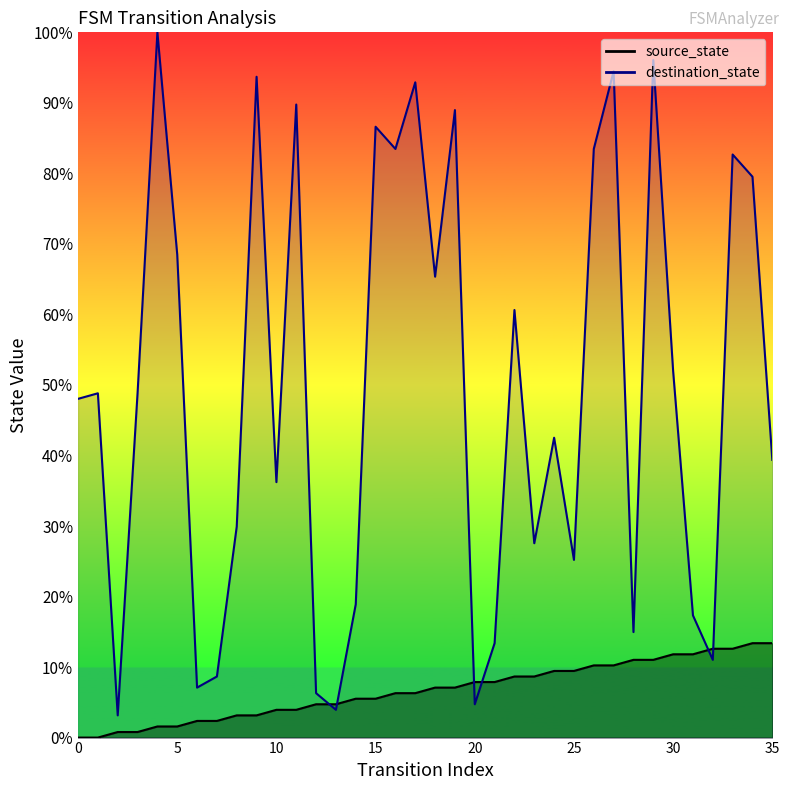

True or false: destination_state has a value of 3.1 at 2.

True